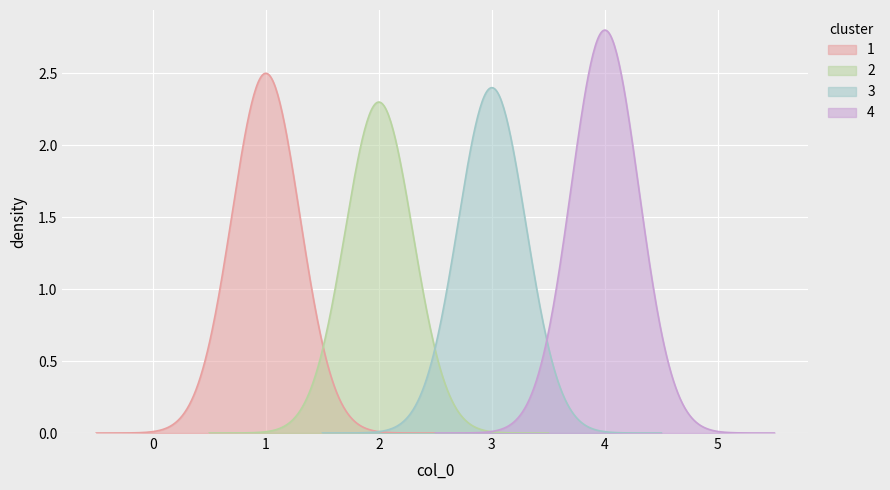

List the labels in order of value, smallest first.

2, 3, 1, 4